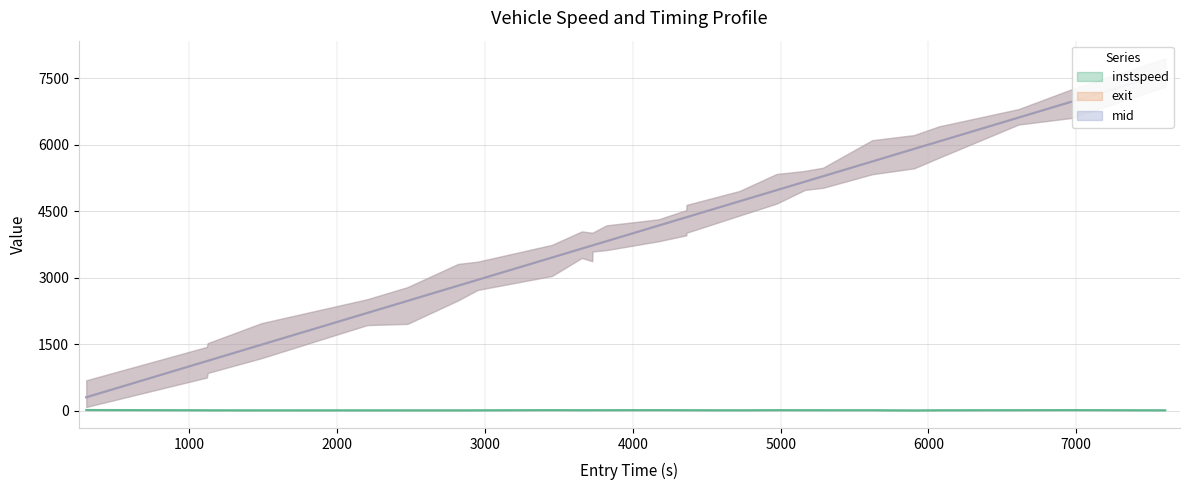

Which series has the widest spread of values?

exit